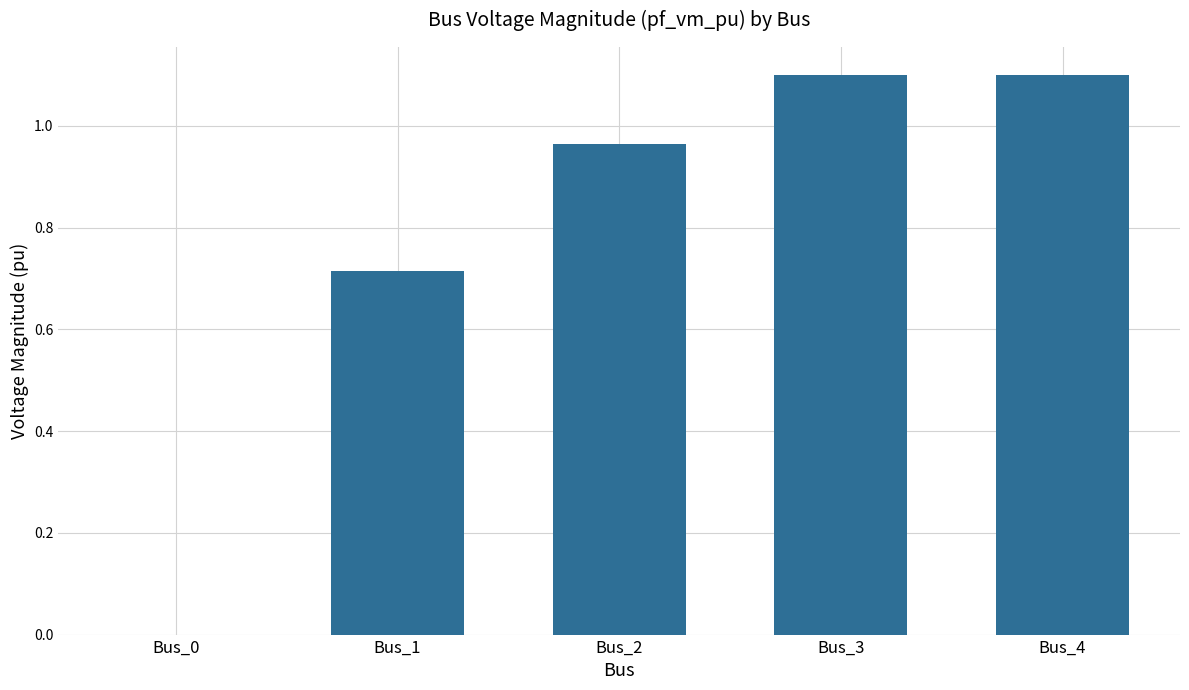

The value at Bus_0 is -0.5. True or false?

False